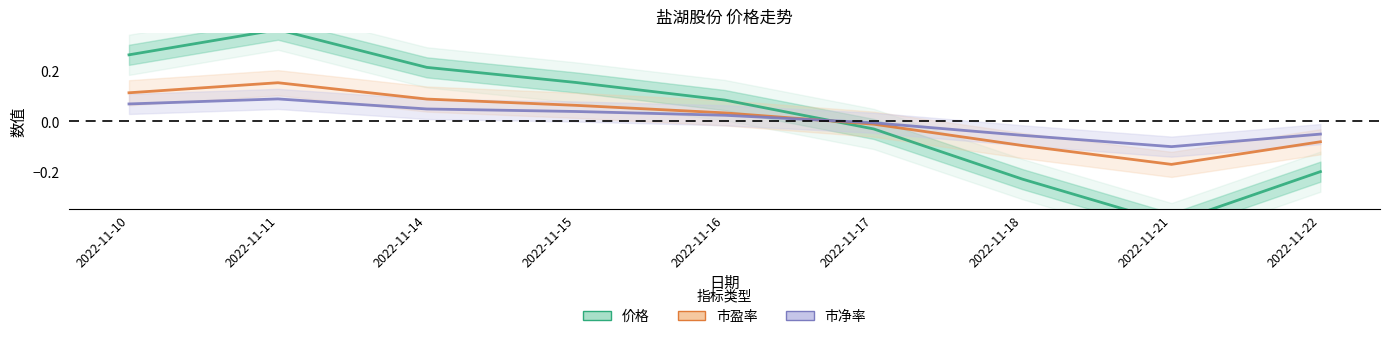

Where does the 市净率 series first go above 0?

2022-11-10